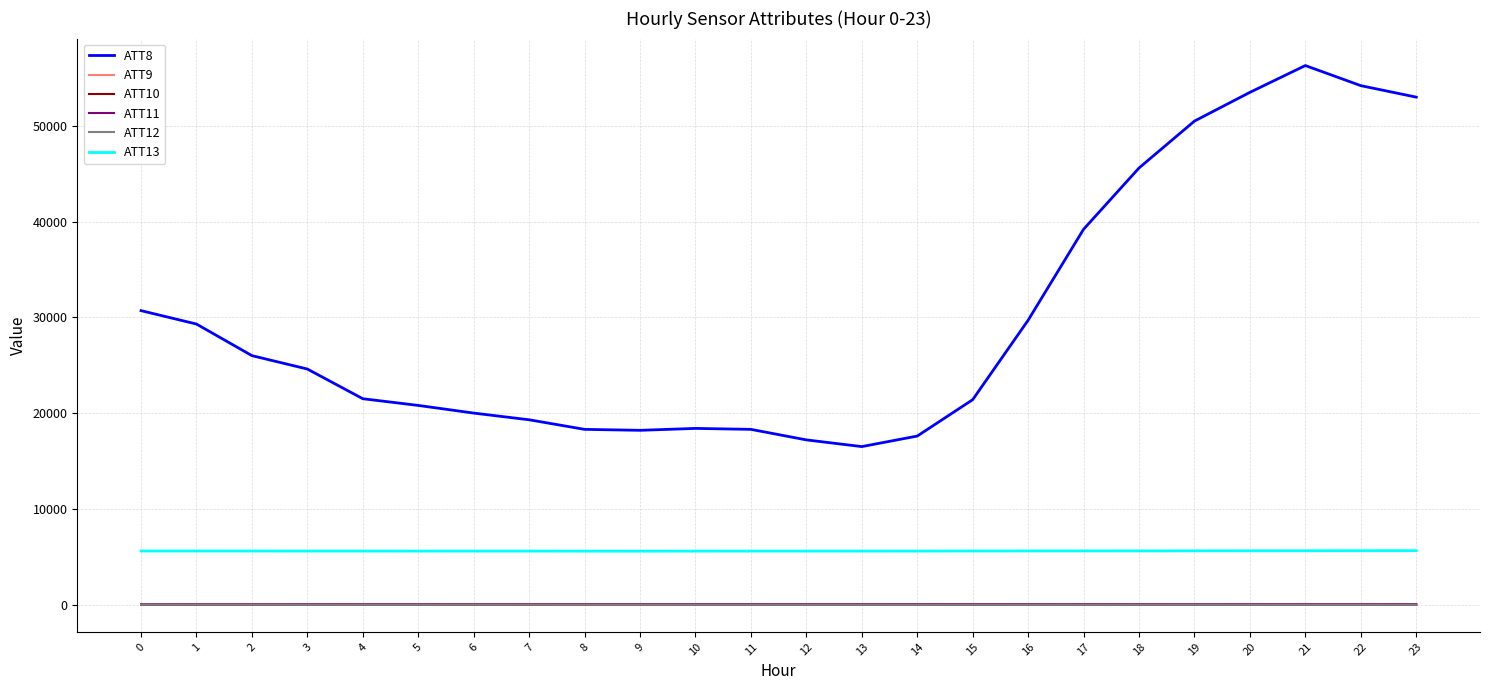

True or false: ATT11 and ATT8 intersect in this chart.

False